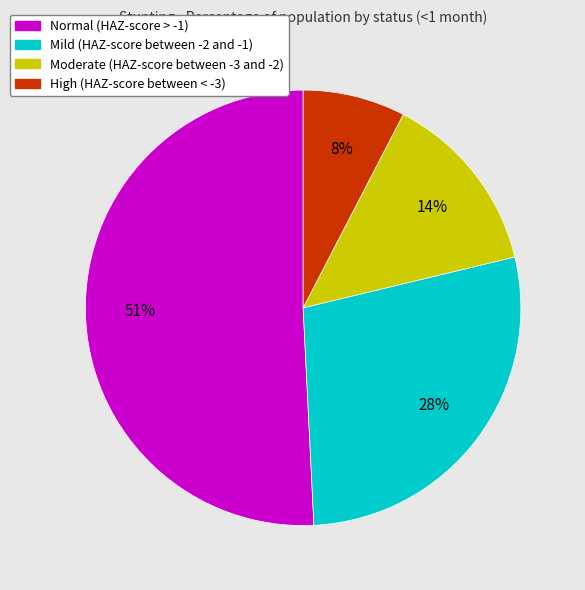

Does High (HAZ-score between < -3) account for over 50% of the chart?

No